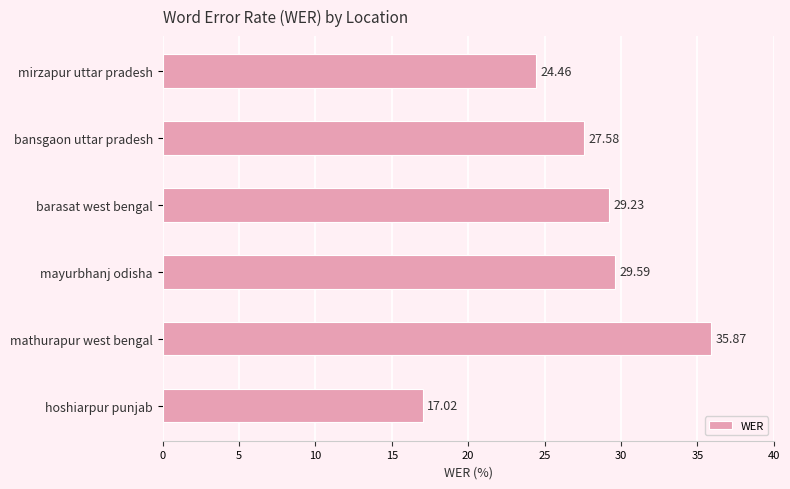

What is the label of the 1st bar from the bottom?

hoshiarpur punjab